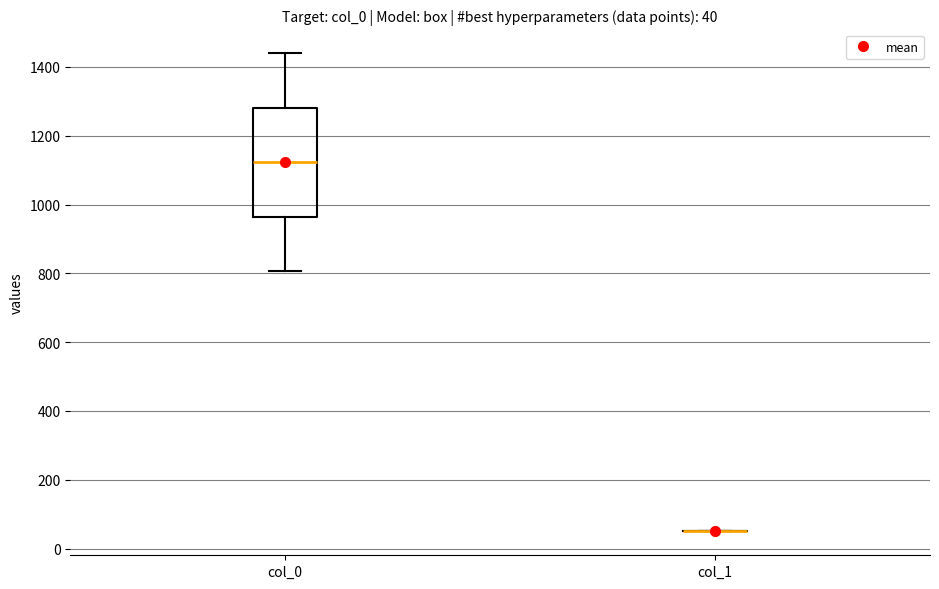

Comparing the boxes themselves (not the whiskers), which one is the tallest?

col_0